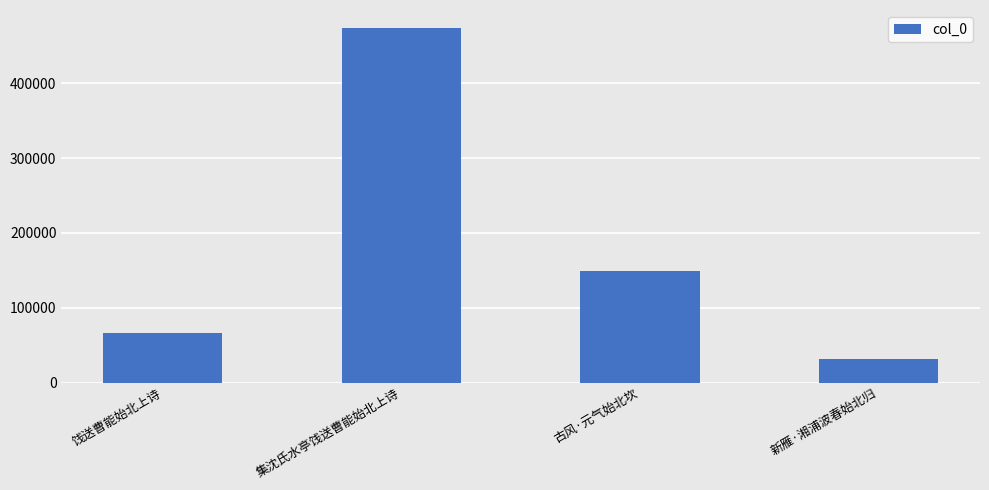

Reading right to left, list all the values displayed in this chart.

新雁·湘浦波春始北归=31781	古风·元气始北坎=149165	集沈氏水亭饯送曹能始北上诗=474038	饯送曹能始北上诗=66852